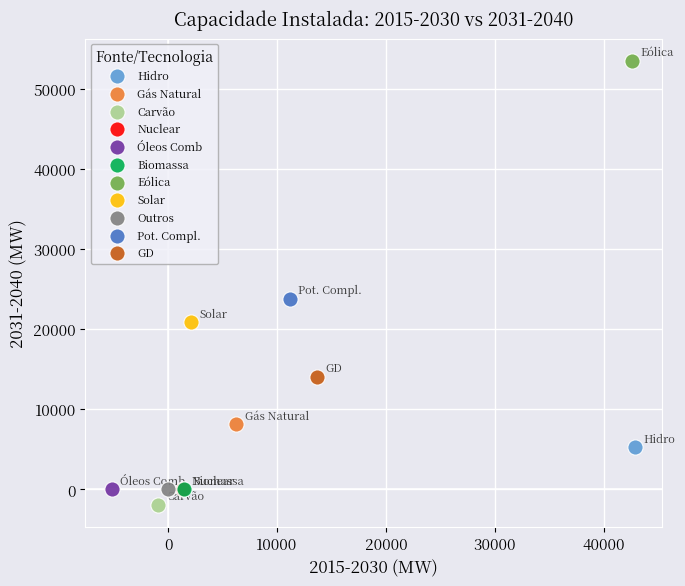

Which series contains the lowest Y value?

Carvão